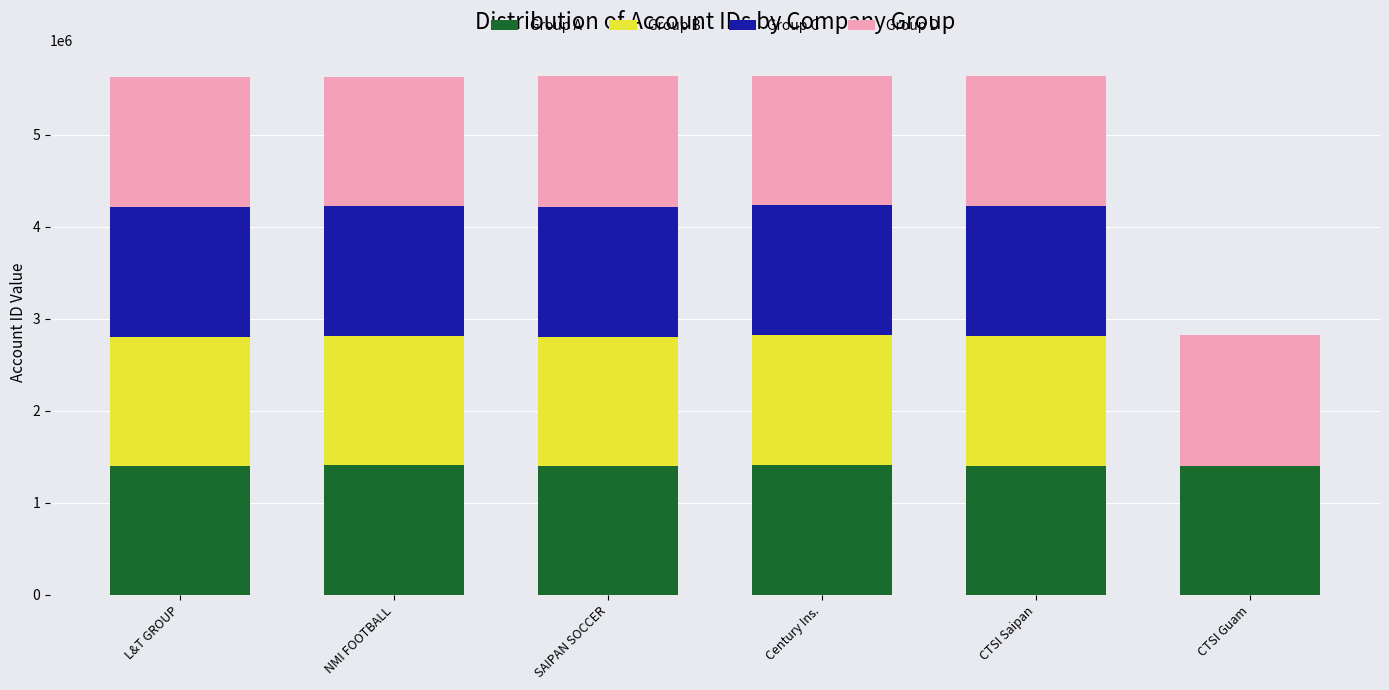

What is the approximate value of Group A at SAIPAN SOCCER?

1402927